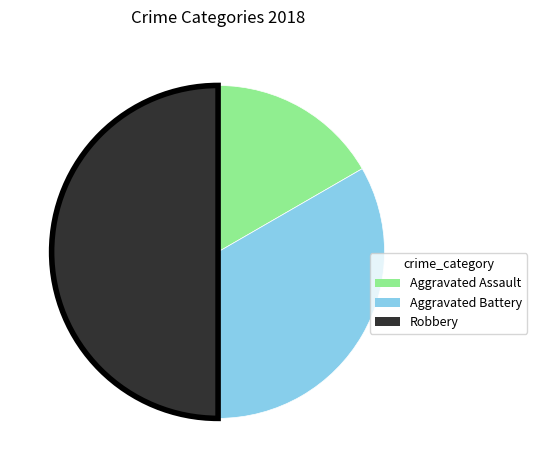

Count the number of slices in the pie.

3